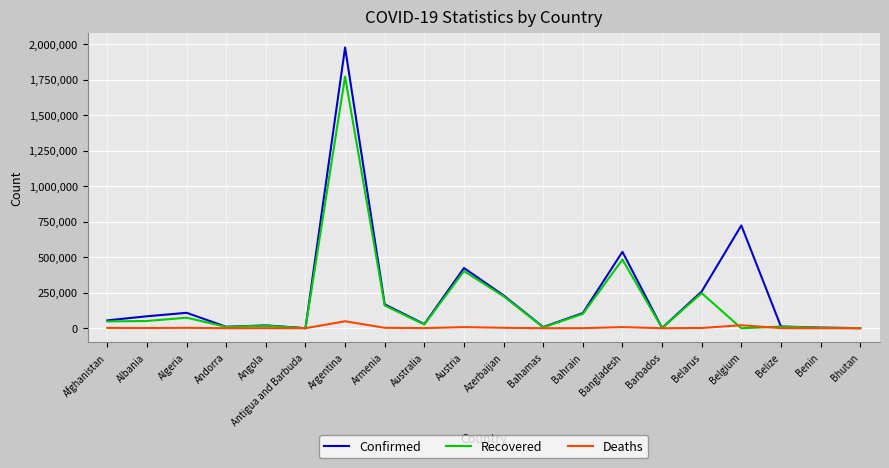

What is the greatest value displayed?

1976689